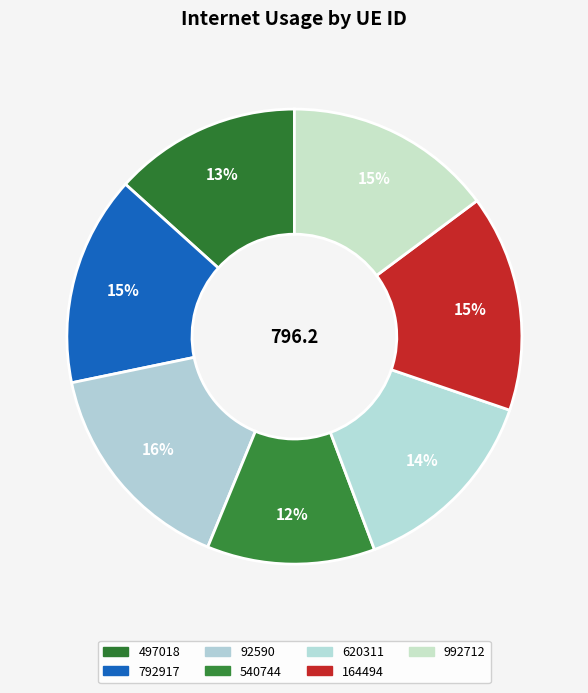

Which category has the smallest portion of the pie?

540744